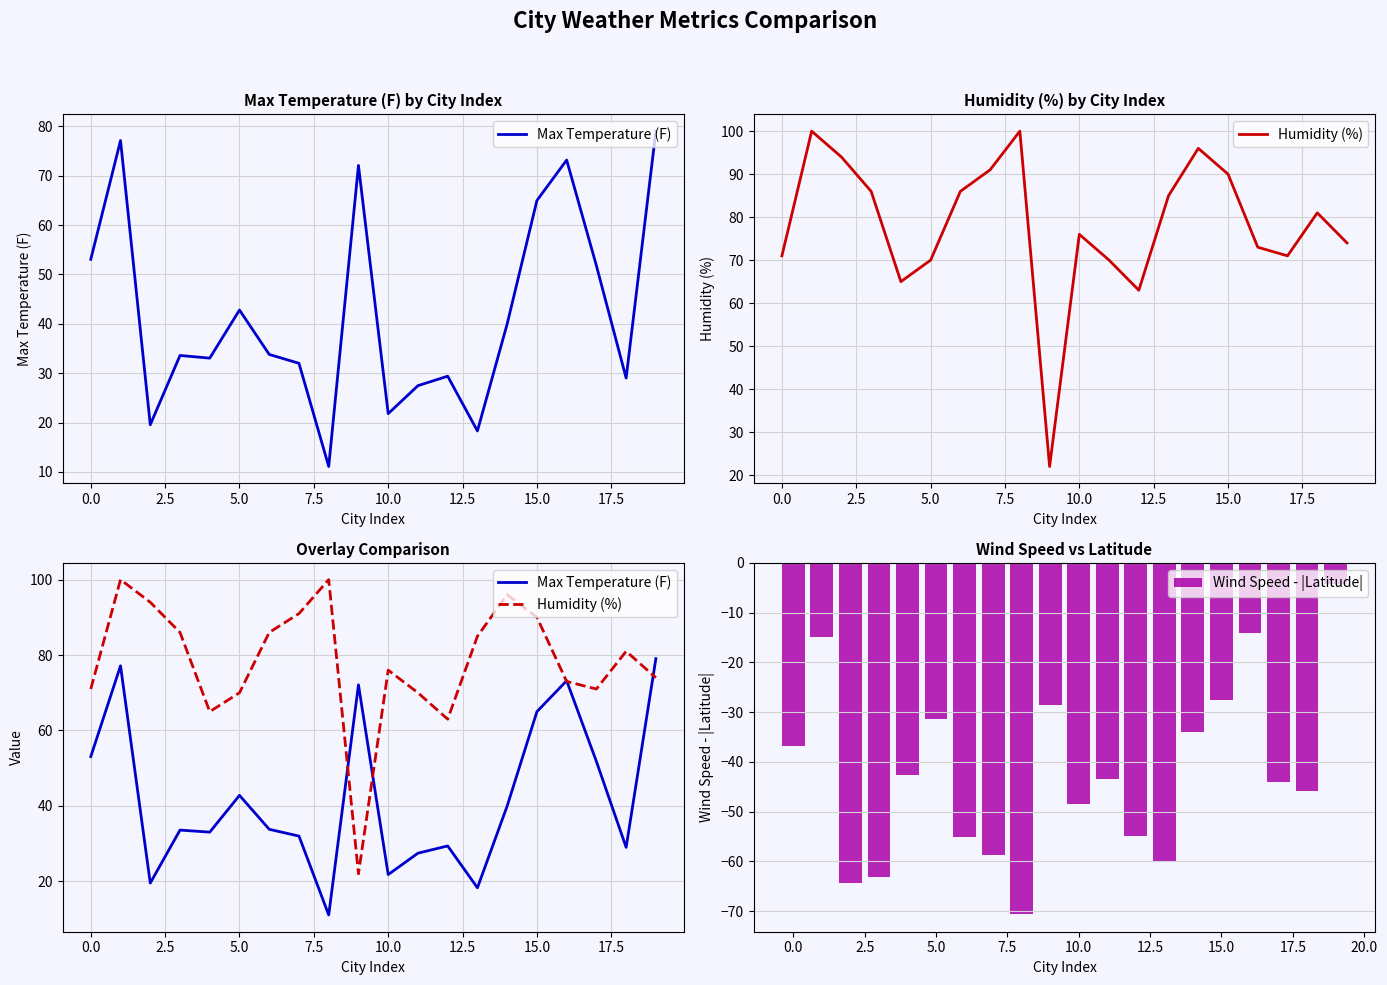

What is the difference between the second highest and second lowest values in the Wind Speed - |Latitude| series?

50.3